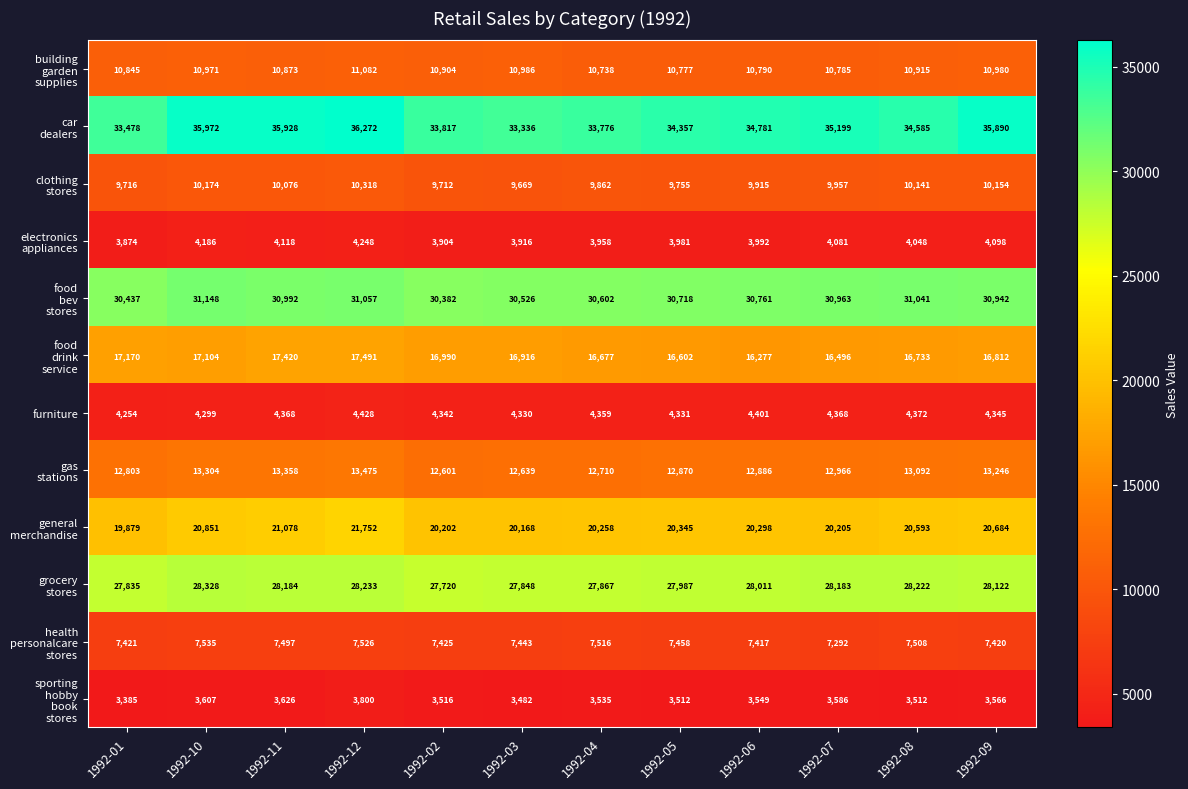

What is the spread (max minus min) of values at 1992-08?

31073